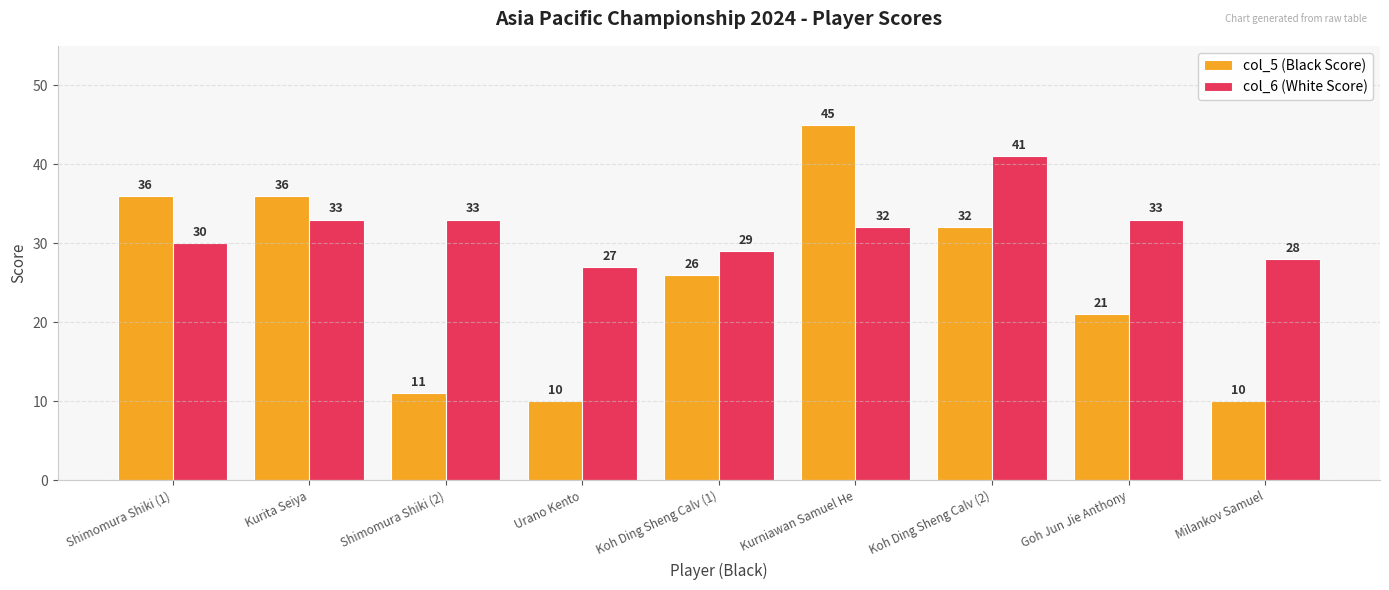

Rank the series at Kurita Seiya from lowest to highest value.

col_6 (White Score), col_5 (Black Score)